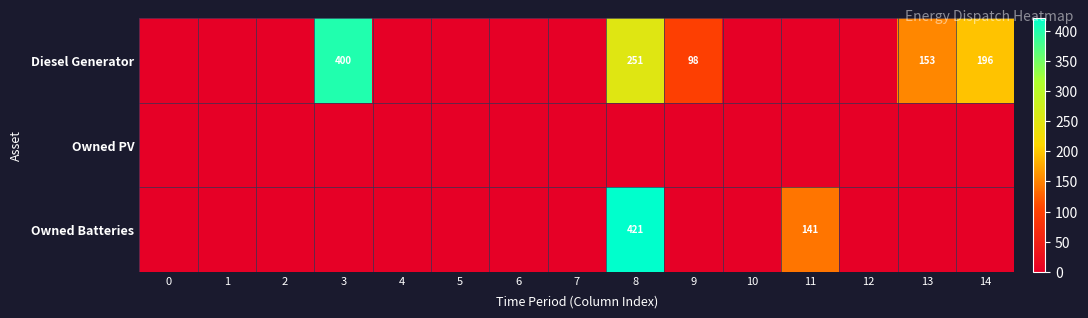

True or false: Diesel Generator has a value of 88 at 14.

False